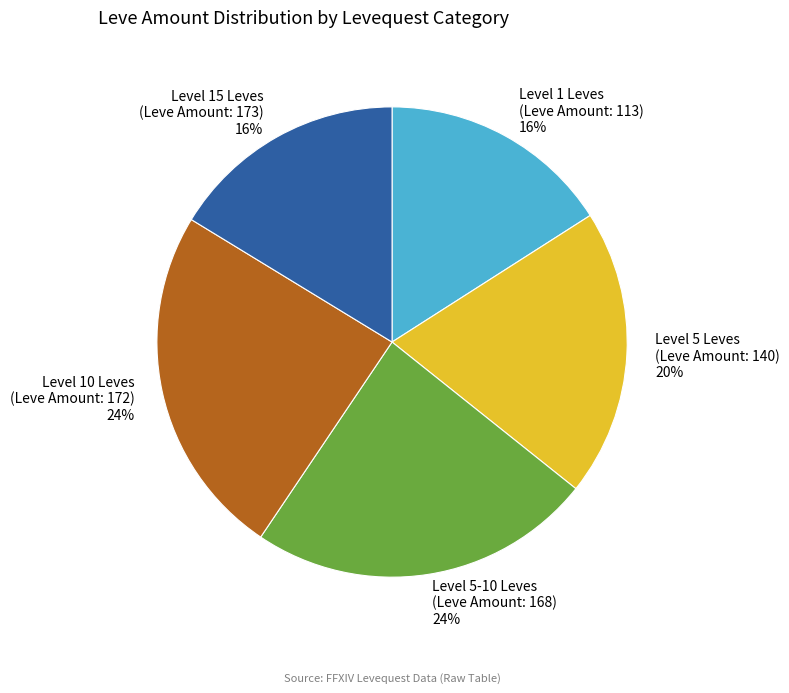

To the nearest percent, what portion does Level 5 Leves (Leve Amount: 140) represent?

20%